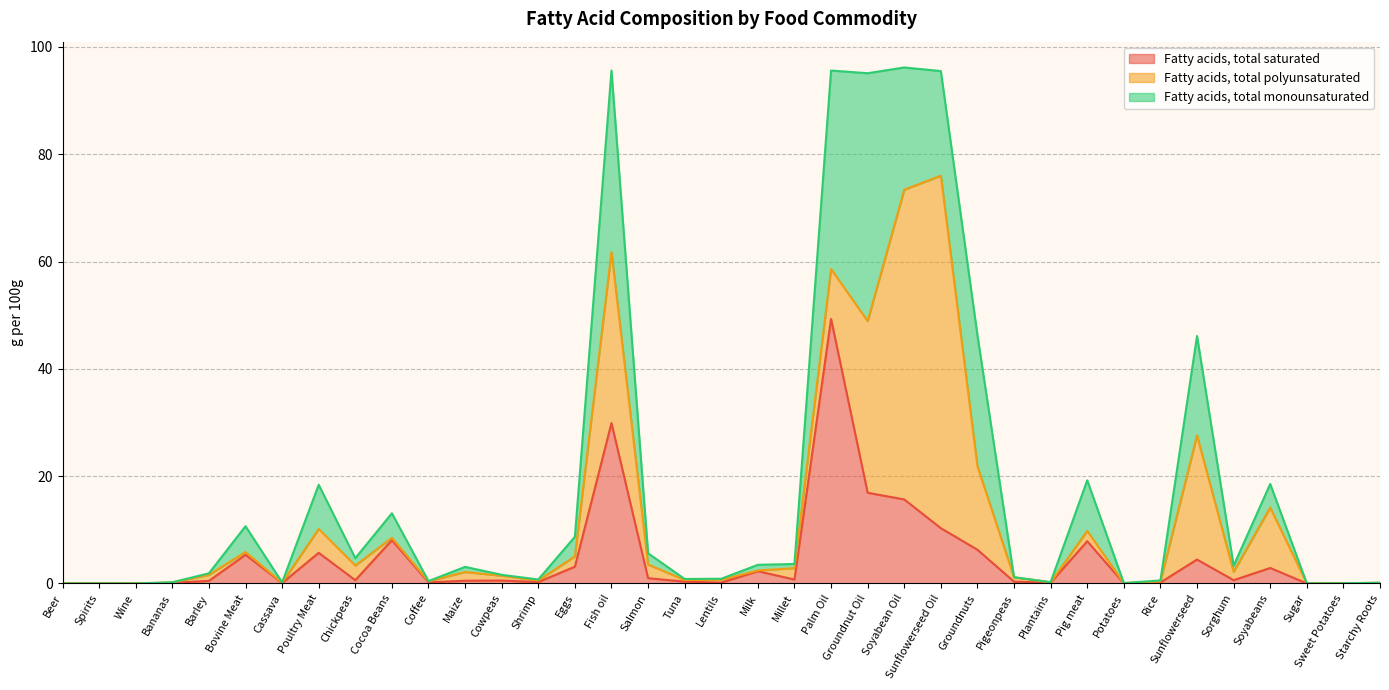

Reading left to right, list all the values displayed in this chart.

Fatty acids, total saturated: 0.0	0.0	0.0	0.1	0.5	5.3	0.1	5.7	0.6	8.1	0.2	0.5	0.5	0.3	3.1	29.9	1.0	0.3	0.2	2.3	0.7	49.3	16.9	15.7	10.3	6.3	0.3	0.1	7.9	0.0	0.2	4.5	0.6	2.9	0.0	0.0	0.0
Fatty acids, total polyunsaturated: 0.0	0.0	0.0	0.1	1.1	0.5	0.0	4.4	2.7	0.4	0.2	1.6	0.9	0.3	1.9	31.9	2.5	0.3	0.5	0.1	2.1	9.3	32.0	57.7	65.7	15.6	0.8	0.1	1.9	0.0	0.2	23.1	1.6	11.3	0.0	0.0	0.1
Fatty acids, total monounsaturated: 0.0	0.0	0.0	0.0	0.3	4.8	0.1	8.2	1.4	4.6	0.0	0.9	0.2	0.2	3.7	33.8	2.1	0.2	0.2	1.1	0.8	37.0	46.2	22.8	19.5	24.4	0.0	0.0	9.4	0.0	0.2	18.5	1.1	4.4	0.0	0.0	0.0